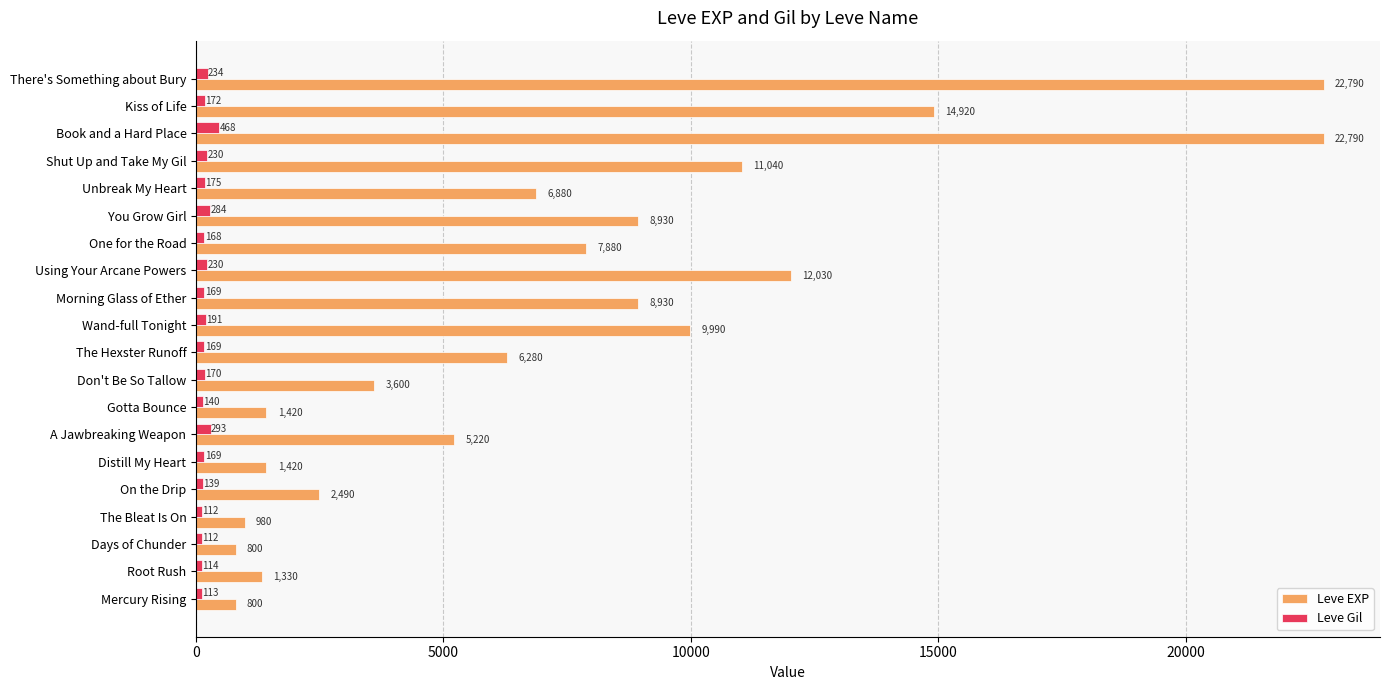

At which category is the sum across all series the highest?

Book and a Hard Place